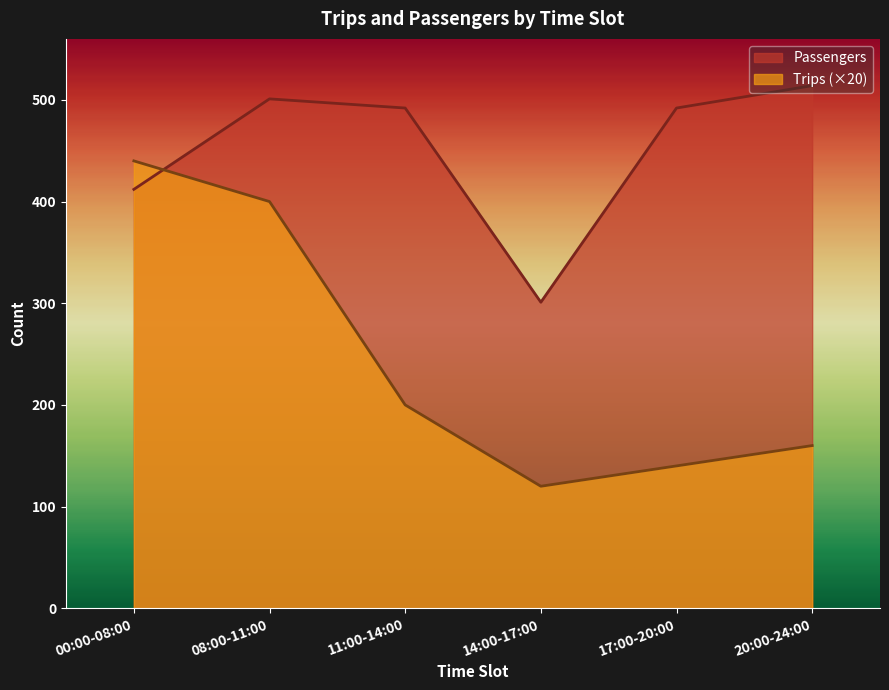

True or false: Trips has more than 0 interior local peaks.

False